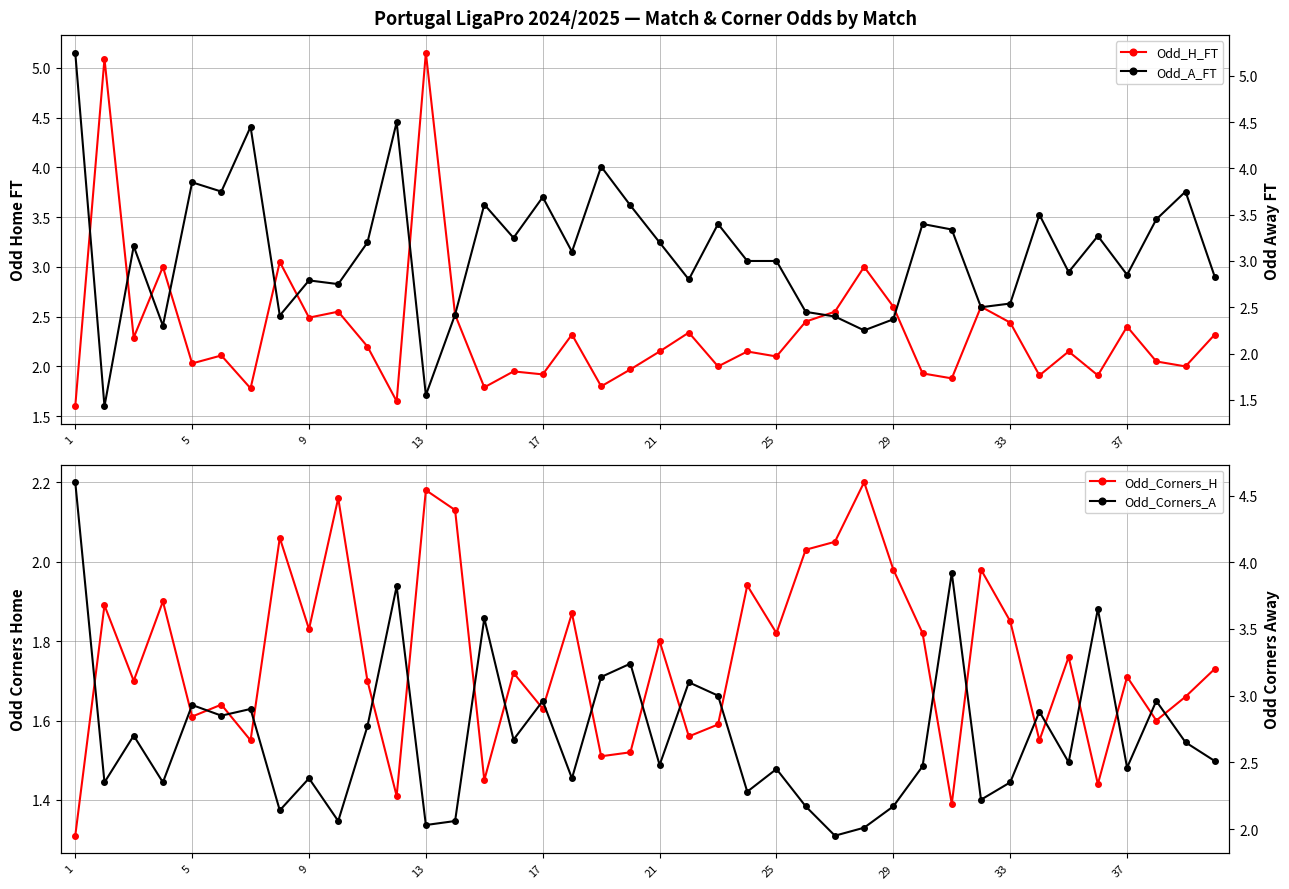

True or false: Odd_H_FT has more than 1 points higher than both neighbors.

True